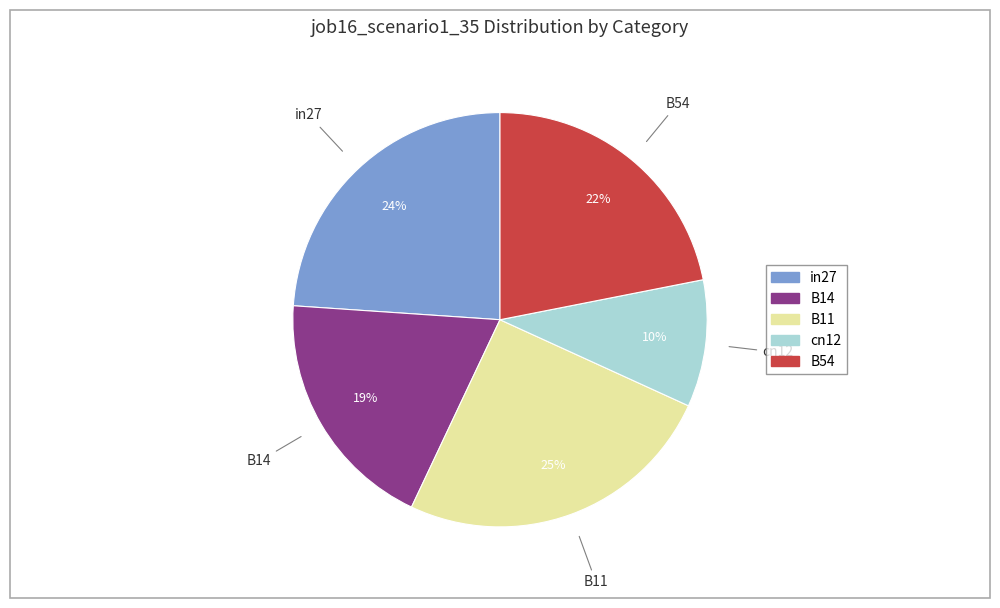

Which has a higher value, B54 or B11?

B11